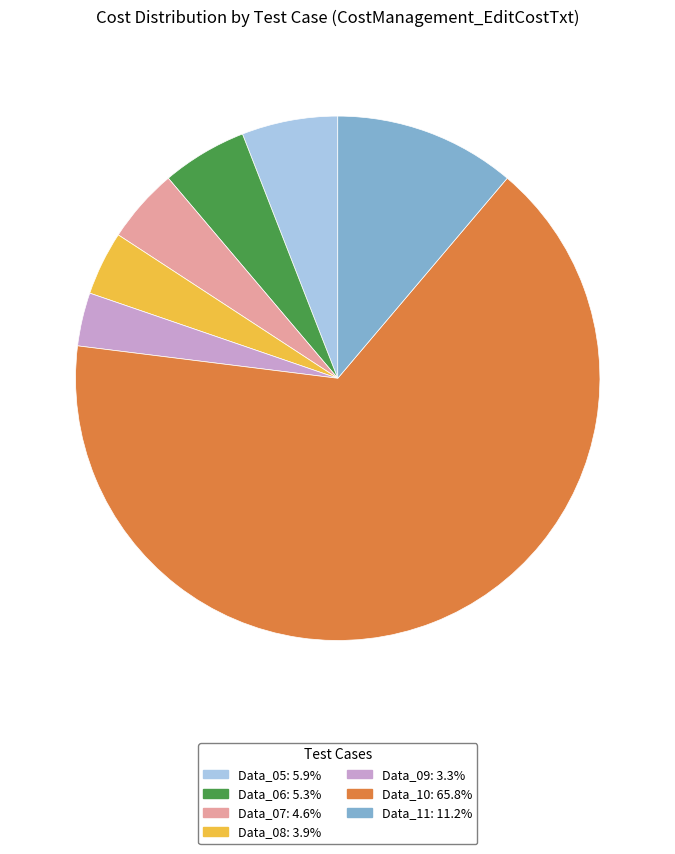

How many slices are in this pie chart?

7